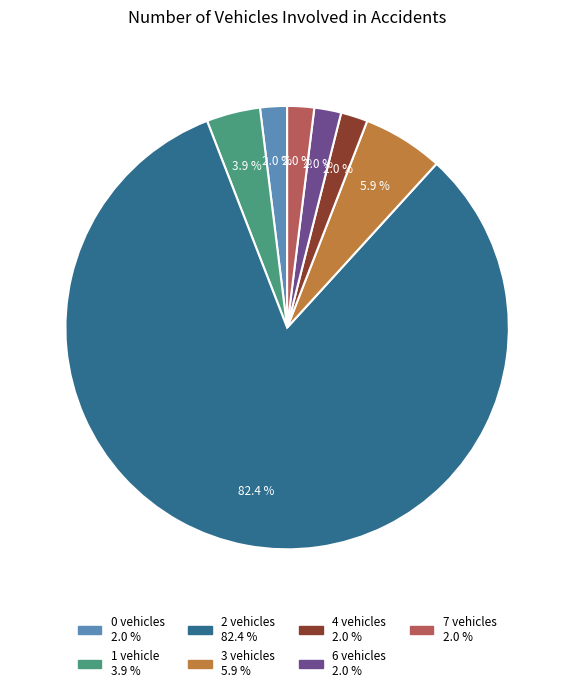

Is there any slice that represents more than half of the pie?

Yes